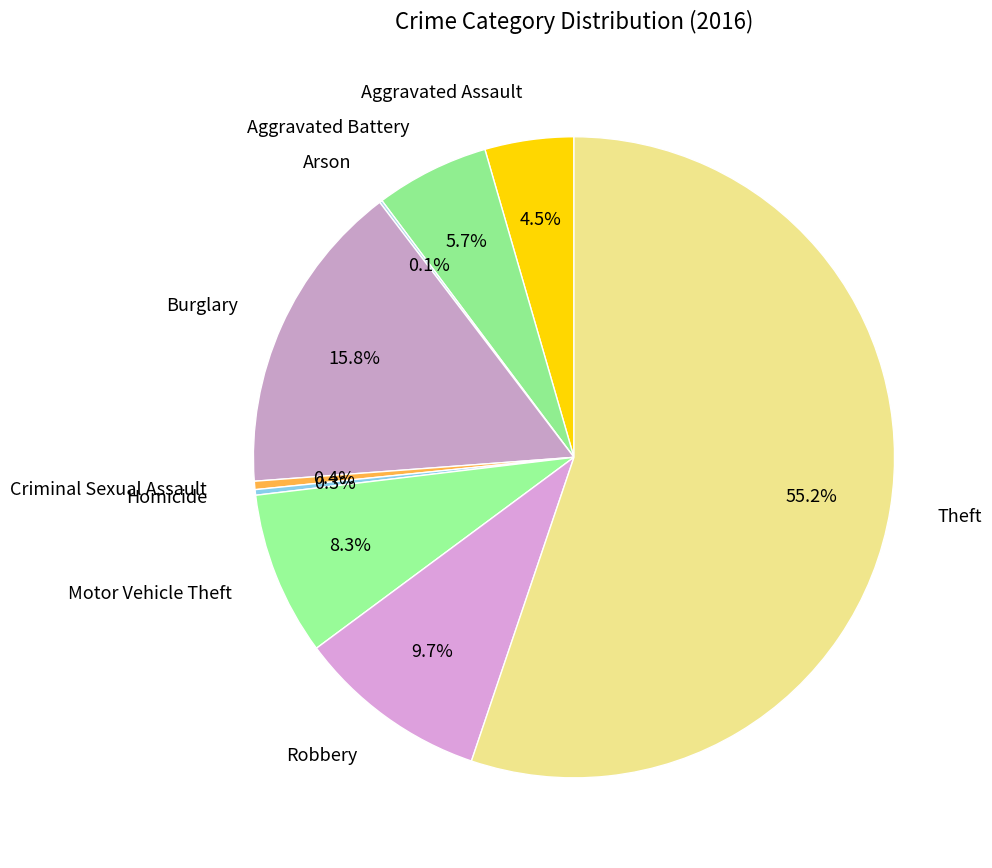

Which slice represents more than half of the pie?

Theft